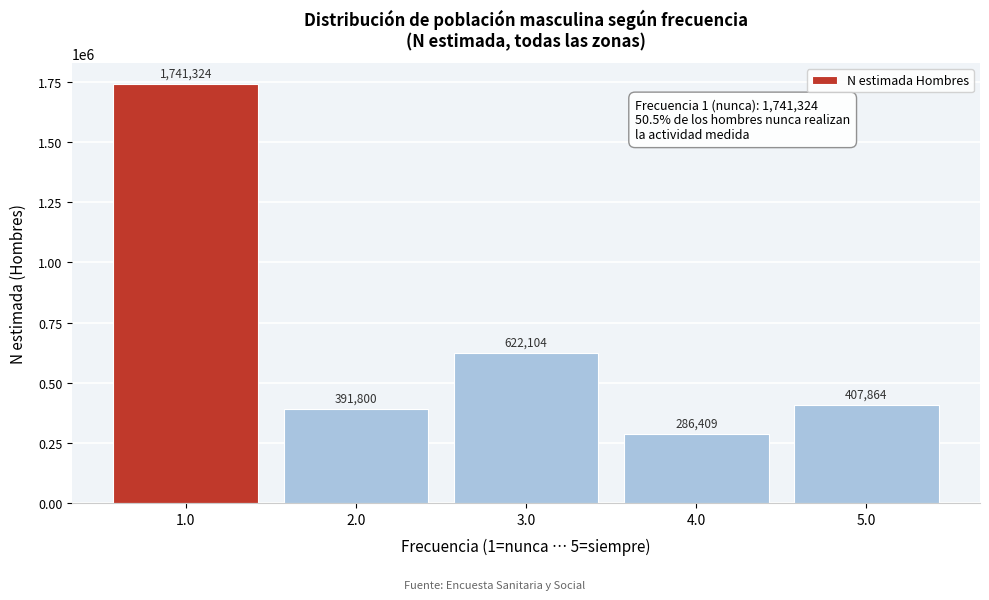

Reading left to right, extract all data points from this chart.

1.0=1741324	2.0=391800	3.0=622104	4.0=286409	5.0=407864